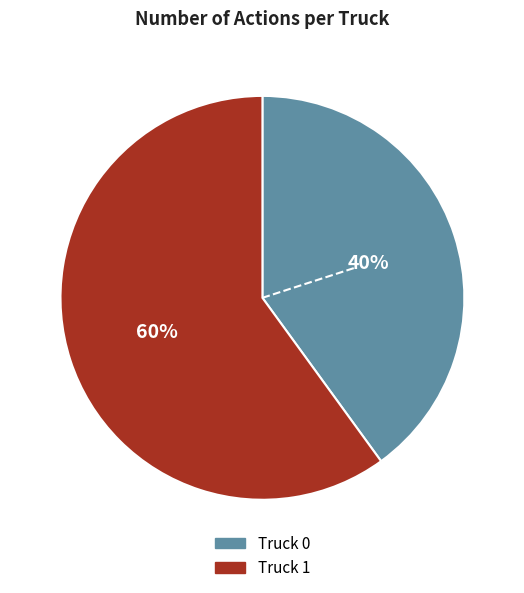

Rank the categories by value from lowest to highest.

Truck 0, Truck 1